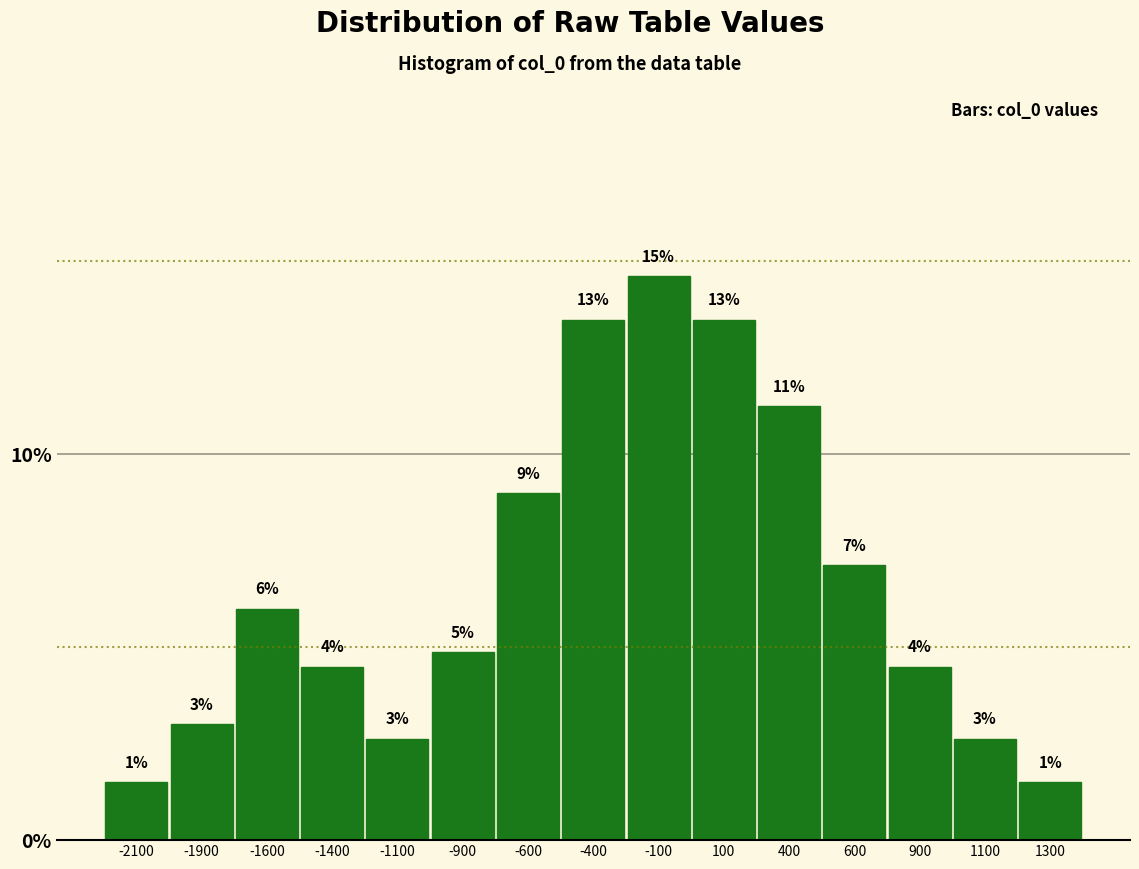

Does the chart contain any negative values?

No